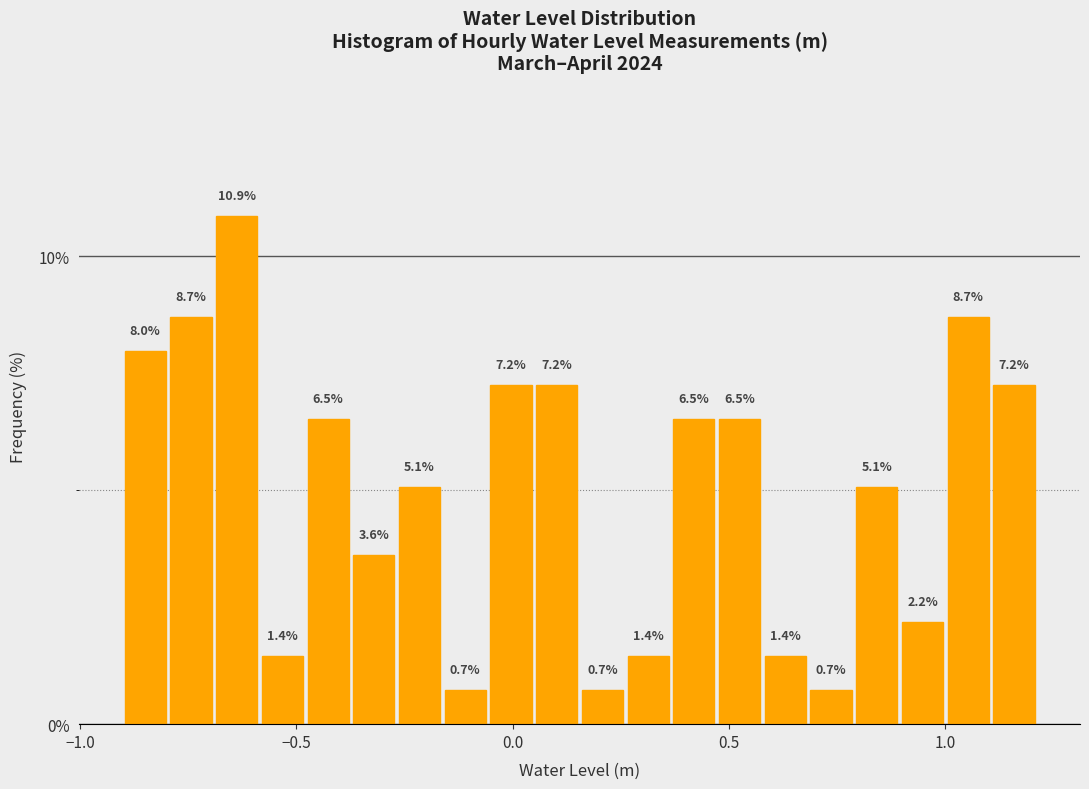

Read against the x-axis, roughly where is the centre of the tallest bar?

-0.65